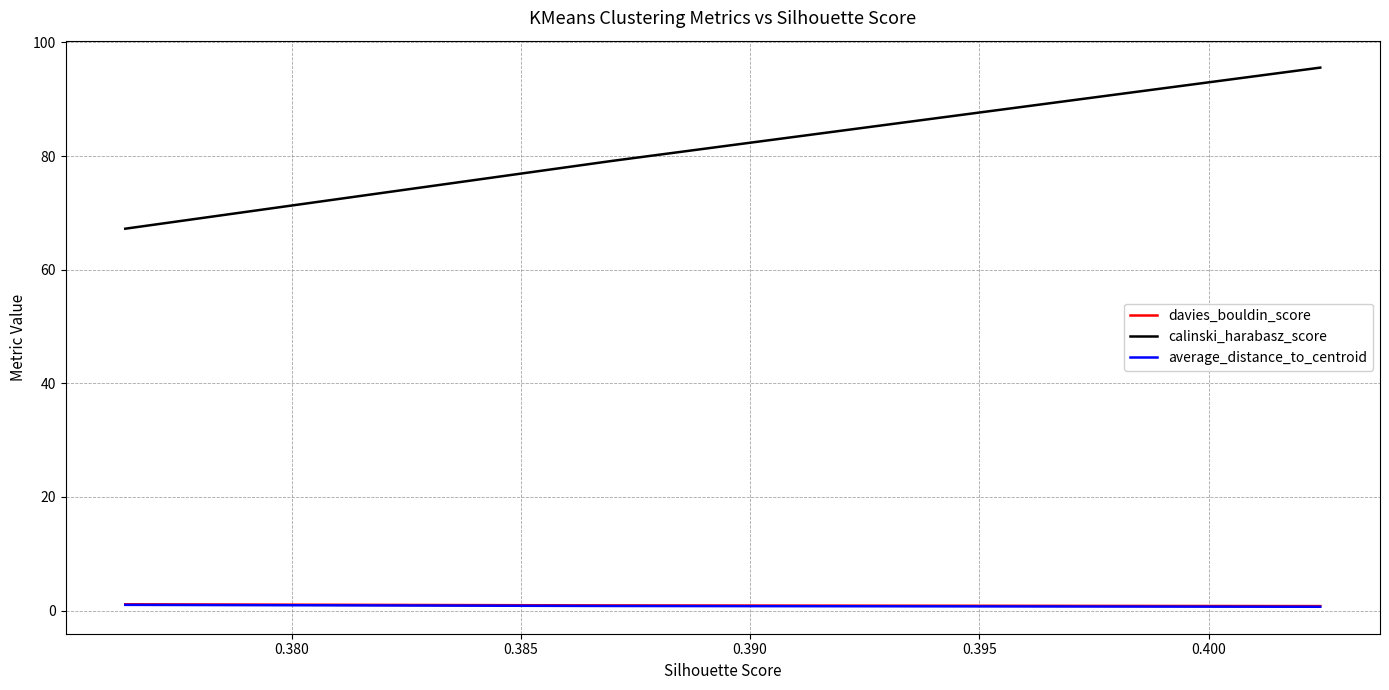

What is the maximum value shown in the chart?

95.6